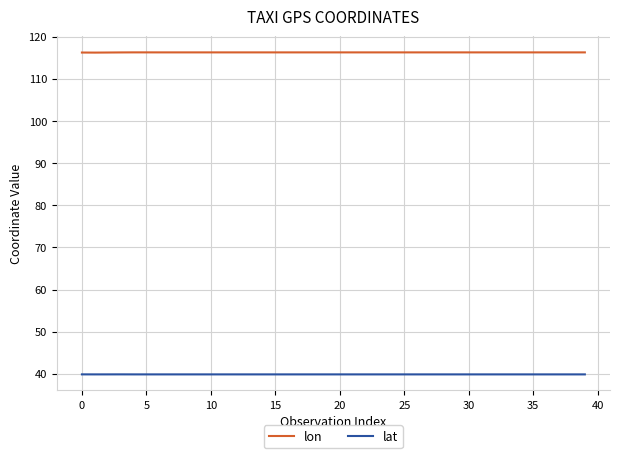

List the series in order of their overall mean, highest first.

lon, lat